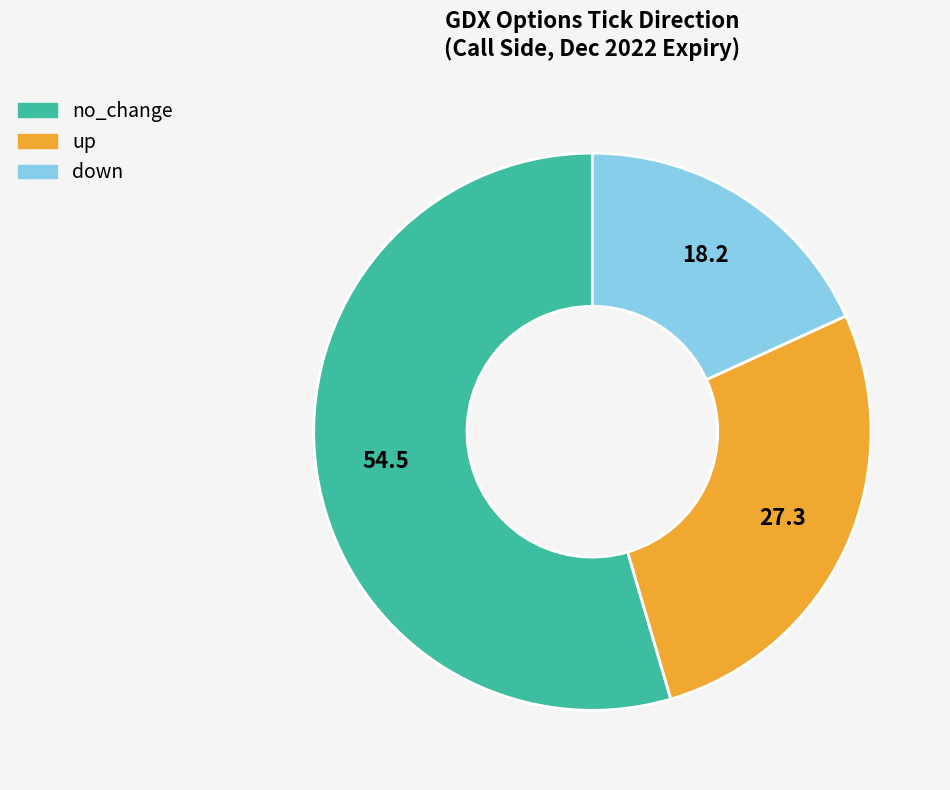

True or false: no_change accounts for 67% of the total.

False